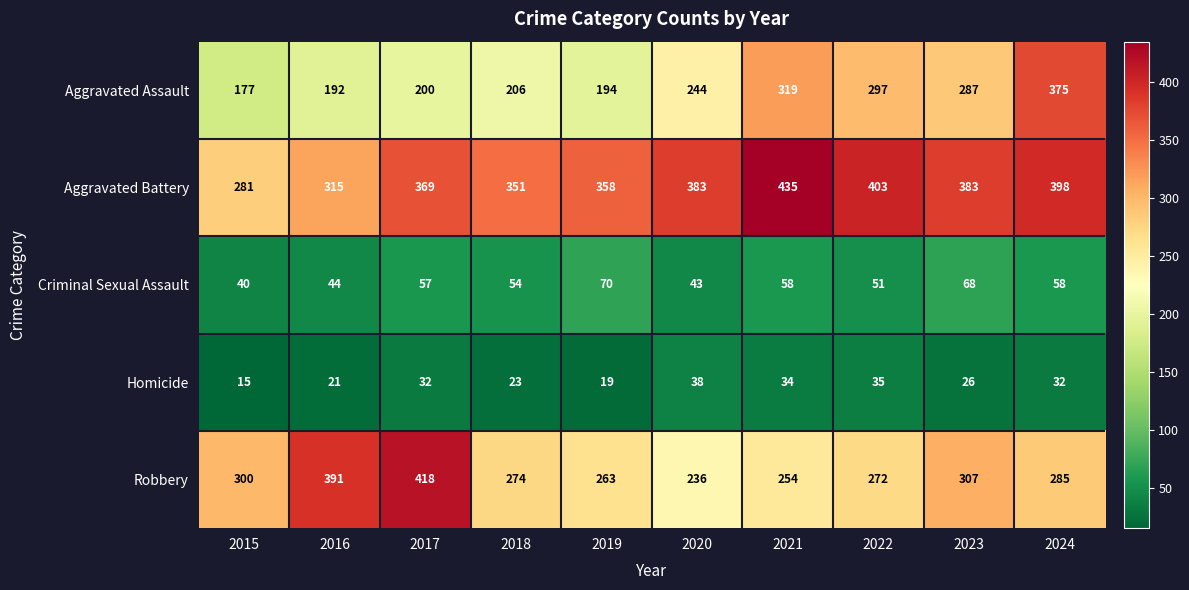

Is it true that Criminal Sexual Assault equals 100 at 2023?

False